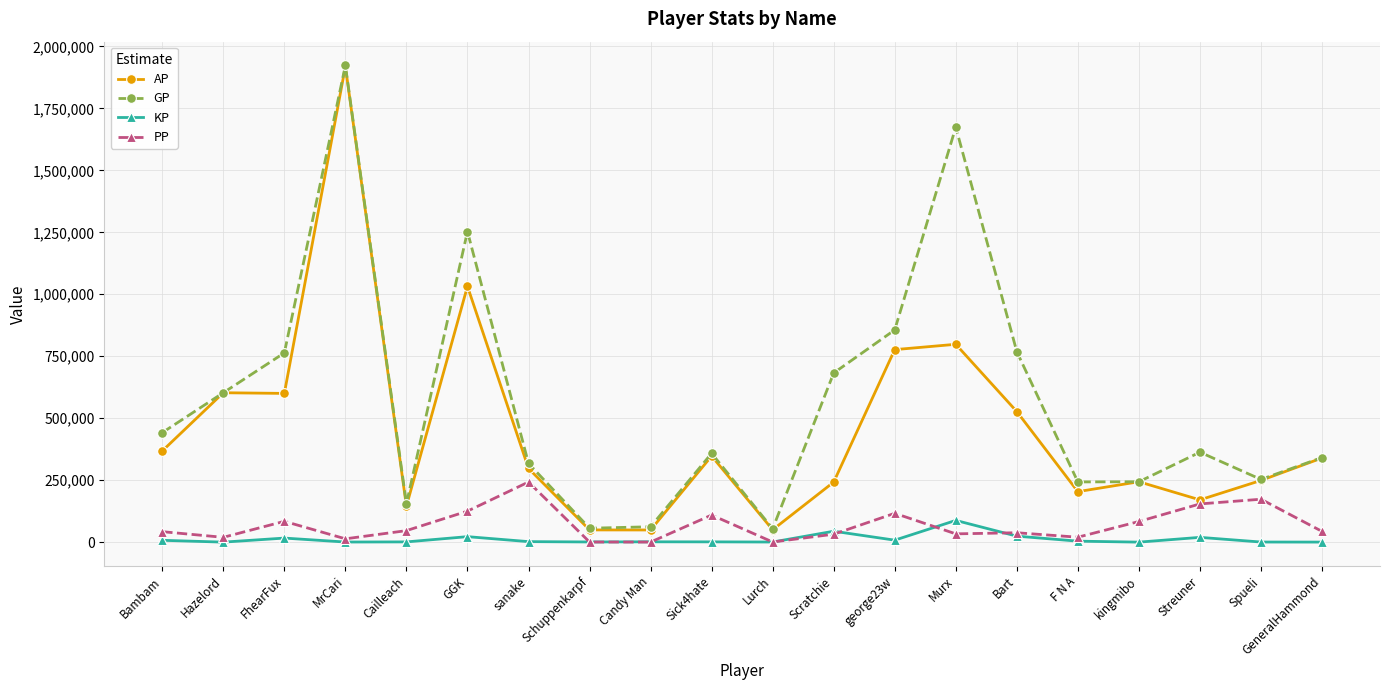

Which label corresponds to the largest value in the chart?

MrCari